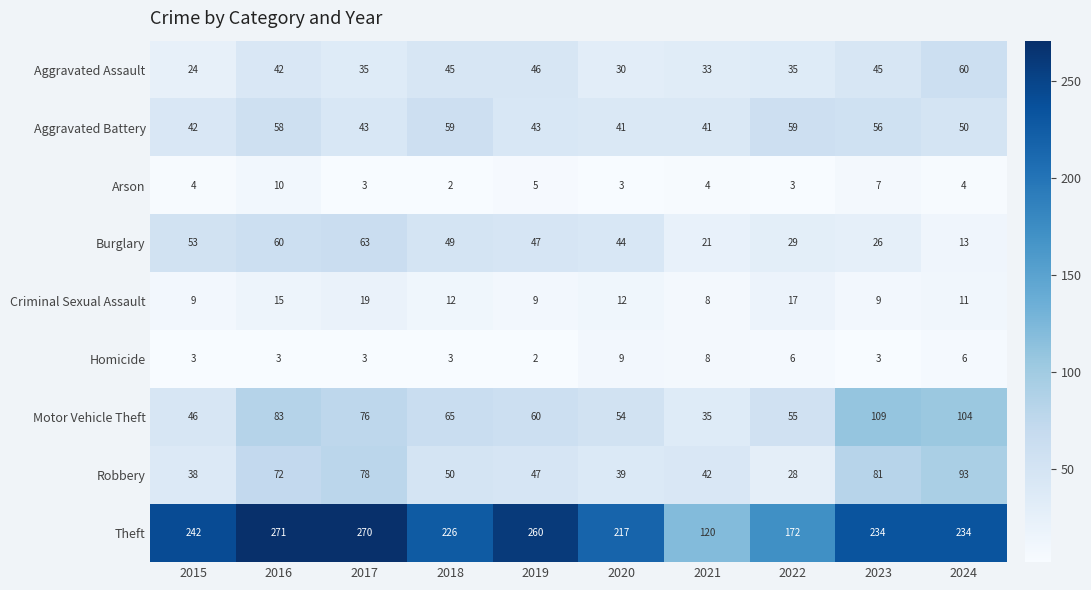

What is the total value across all series at 2024?

575